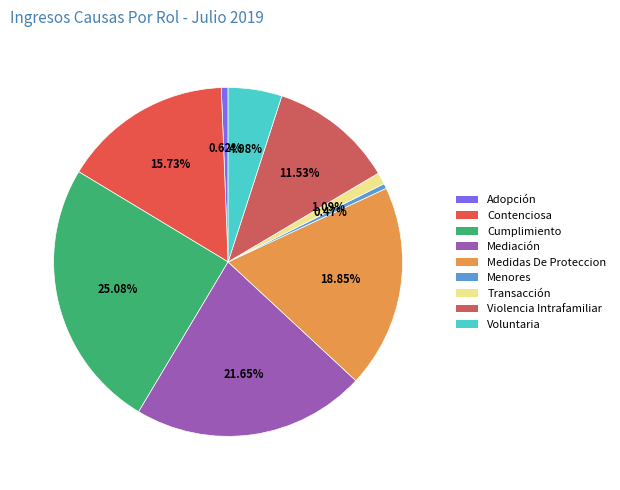

Does Mediación account for over 50% of the chart?

No